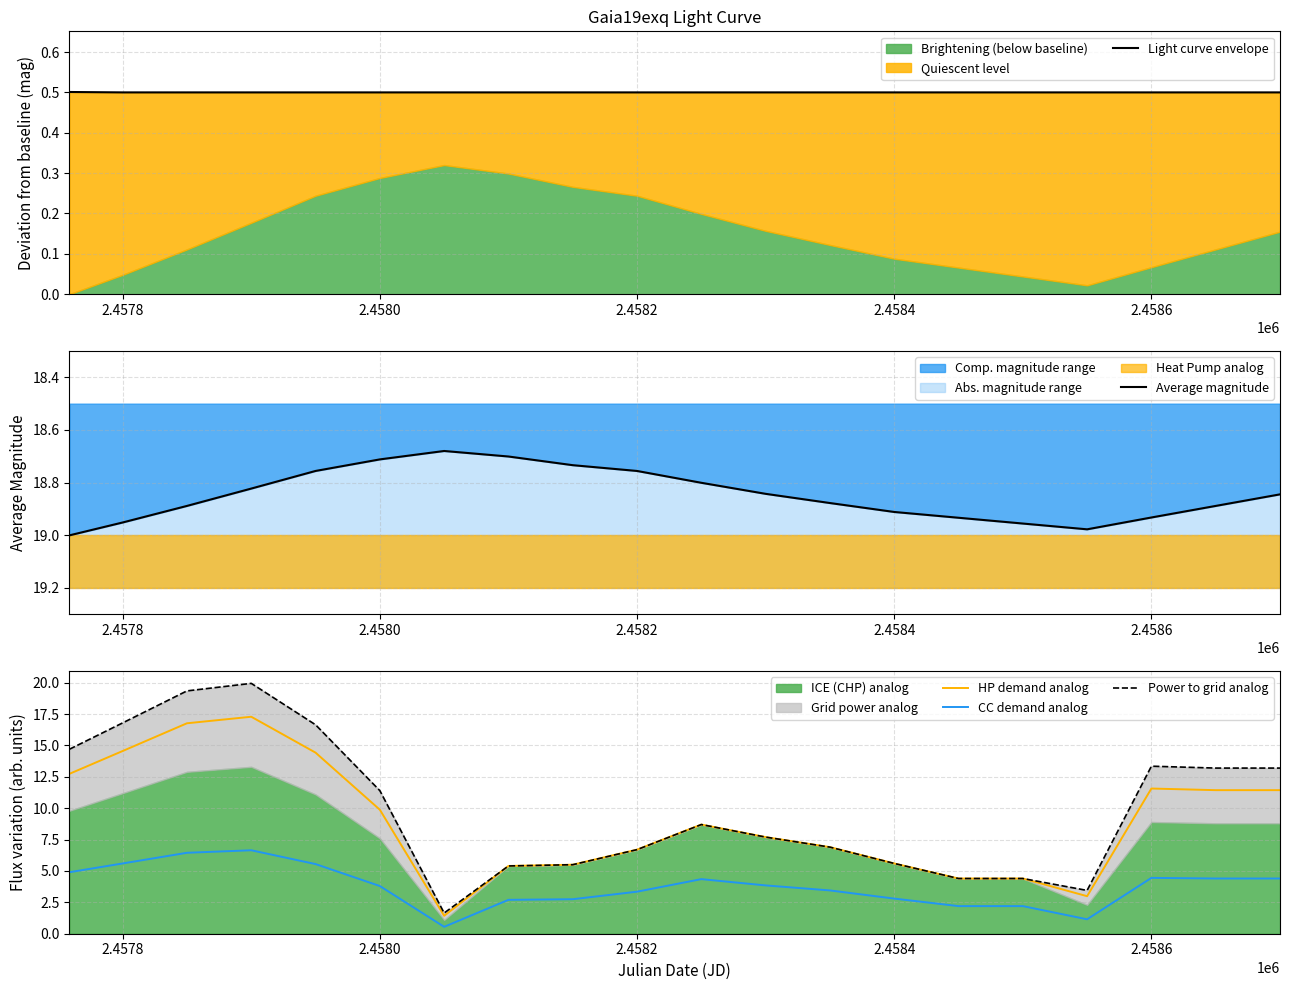

True or false: Light curve envelope and CC demand analog cross at least once.

False